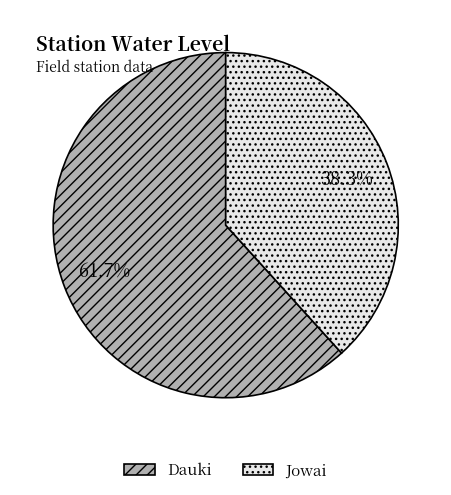

Which category has the biggest portion of the pie?

Dauki